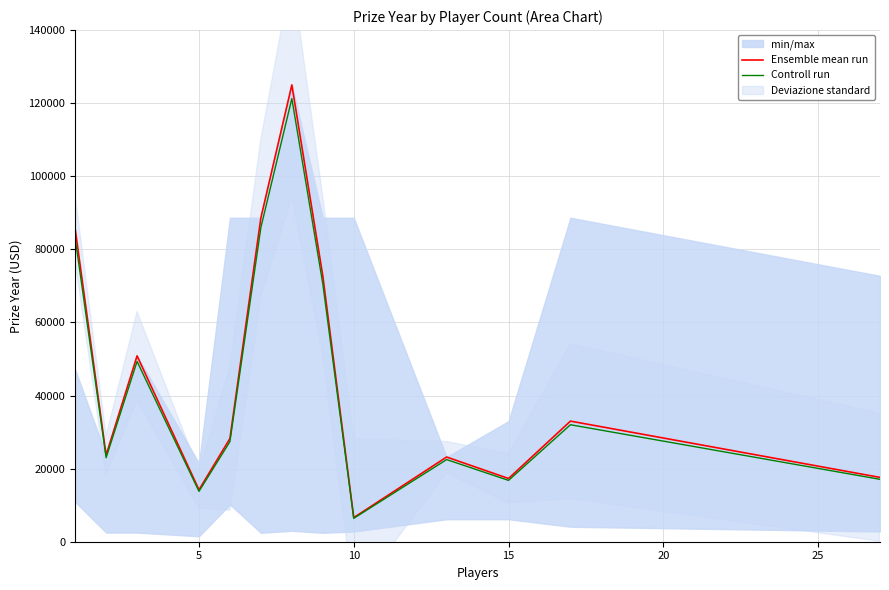

What is the highest value of the Ensemble mean run series?

125000.0